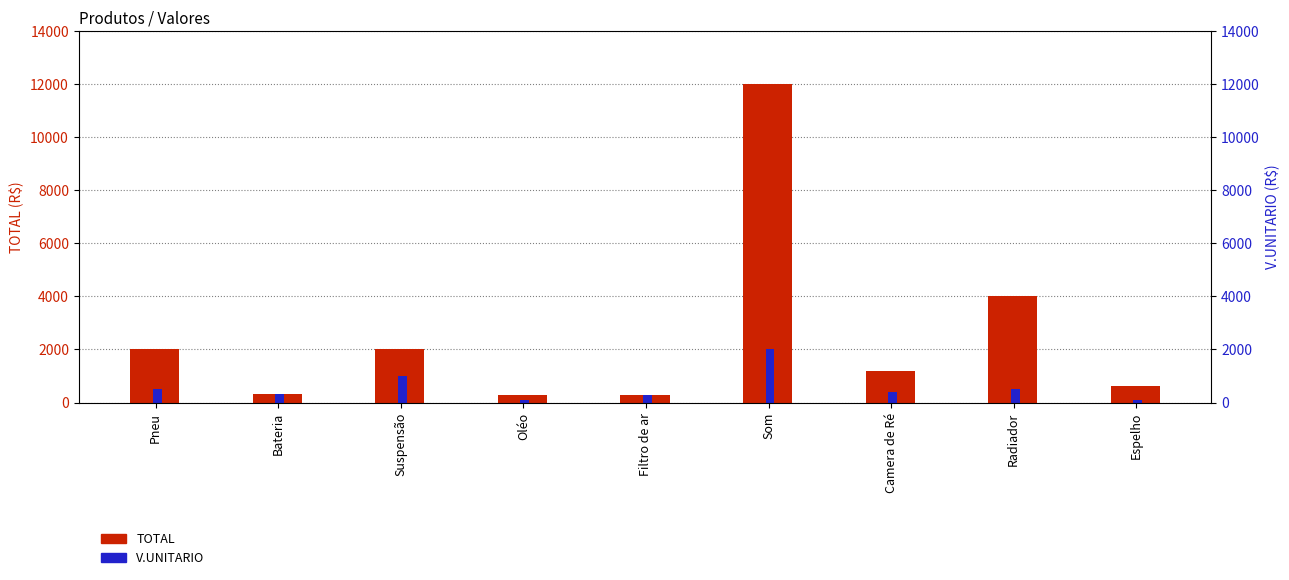

Are the bars grouped side by side (vs. stacked)?

Yes